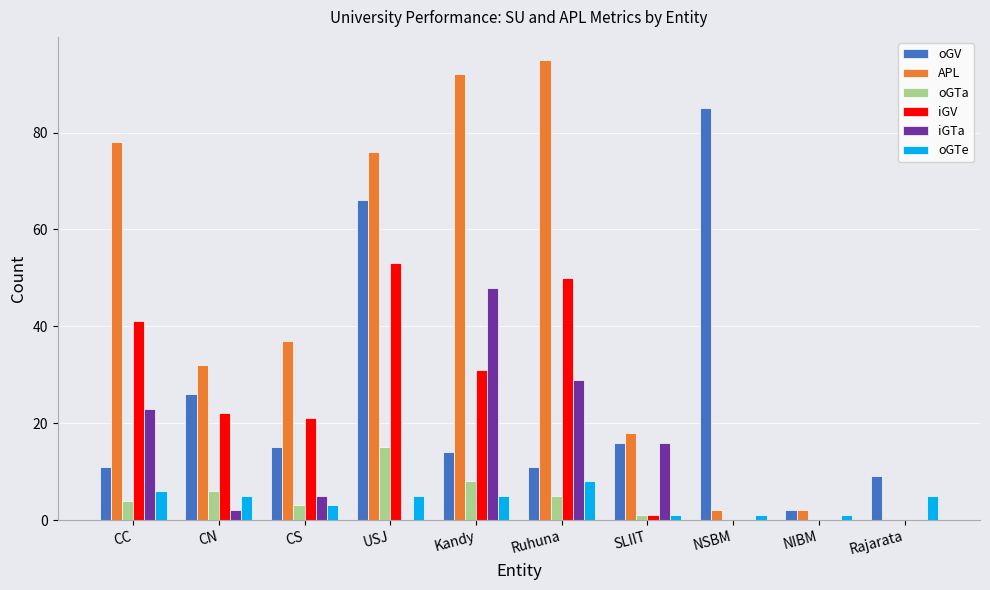

Where is APL nearest to the value 47?

CS